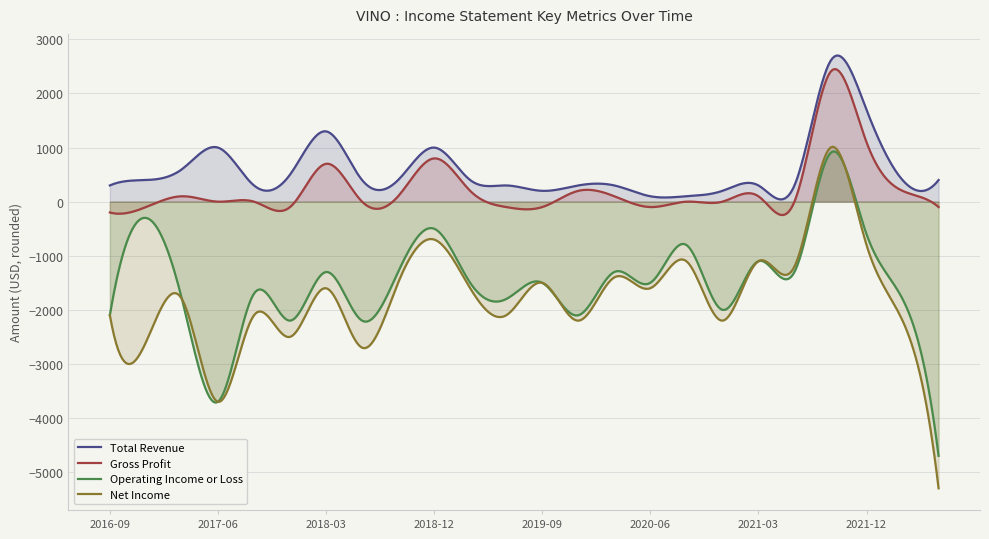

True or false: Gross Profit has more than 2 interior local peaks.

True